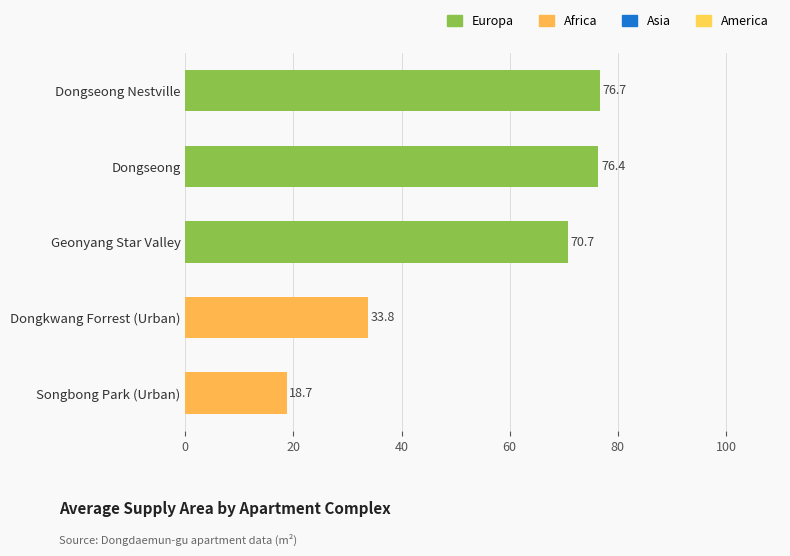

The chart shows a value of 70.7 at Geonyang Star Valley. True or false?

True